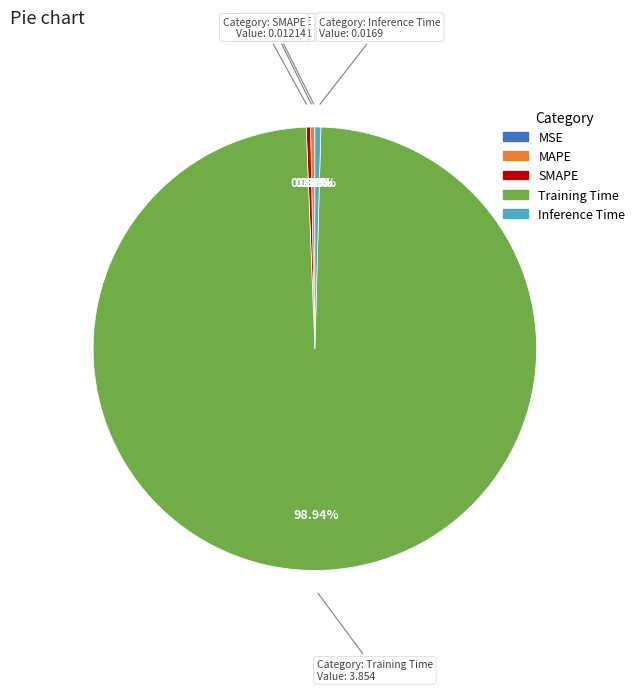

Does Training Time account for over 50% of the chart?

Yes